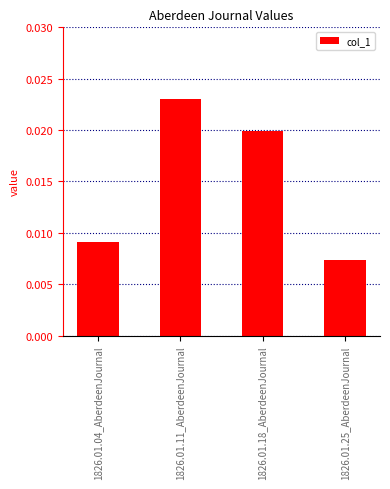

Count the values in the range 0 to 1.

4